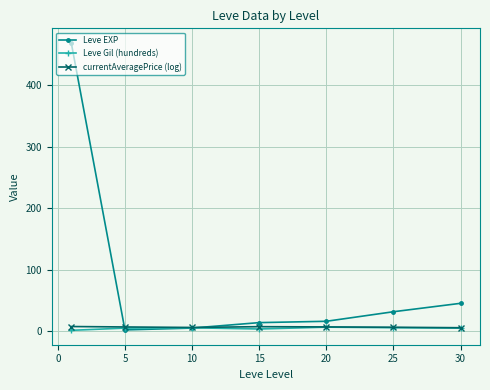

Which series has the largest range (max minus min)?

Leve EXP